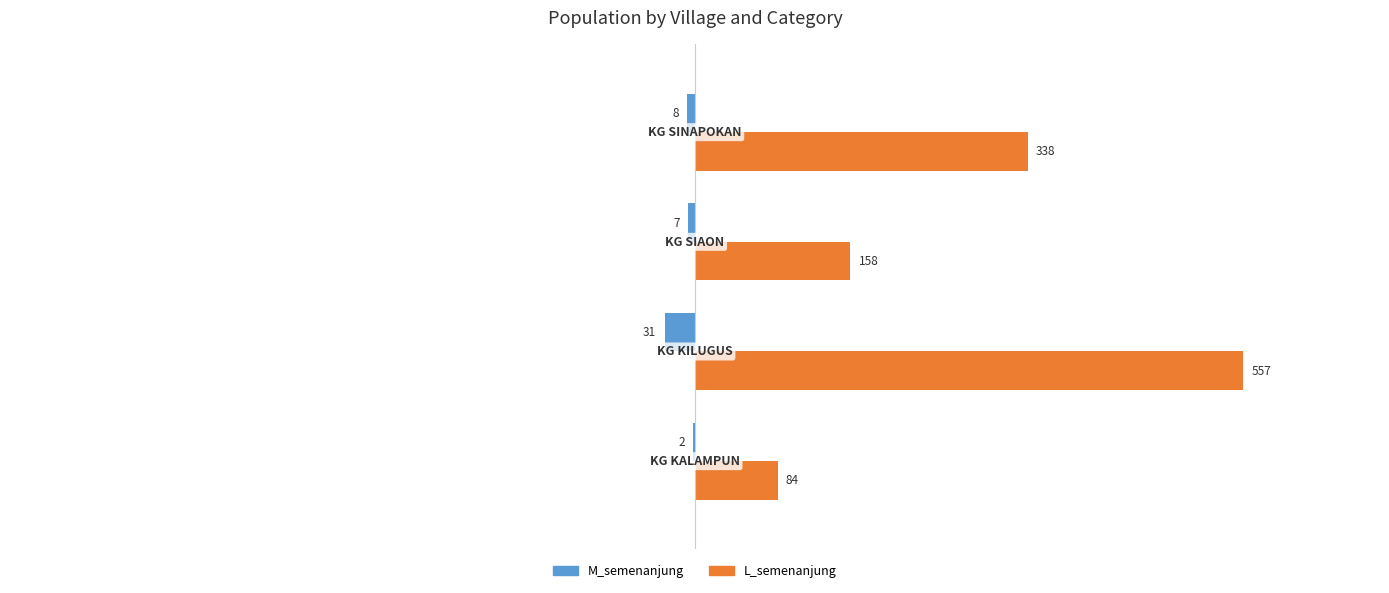

Count the number of data series in this chart.

2